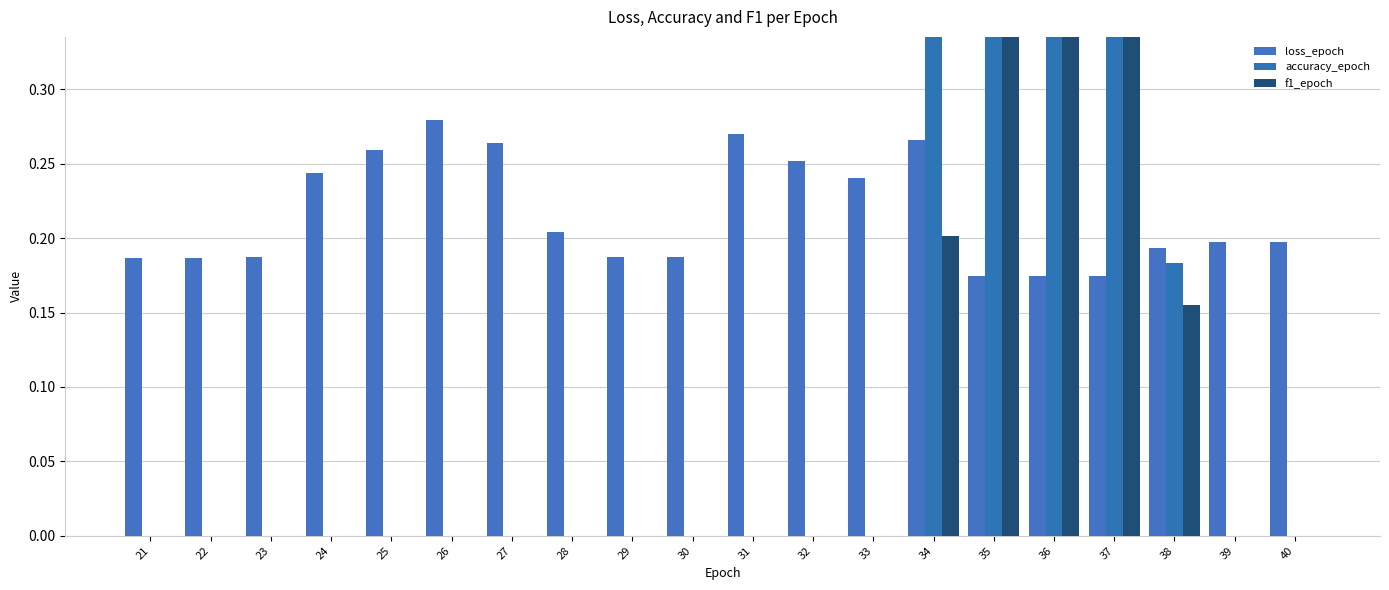

How many values in f1_epoch are above zero?

5